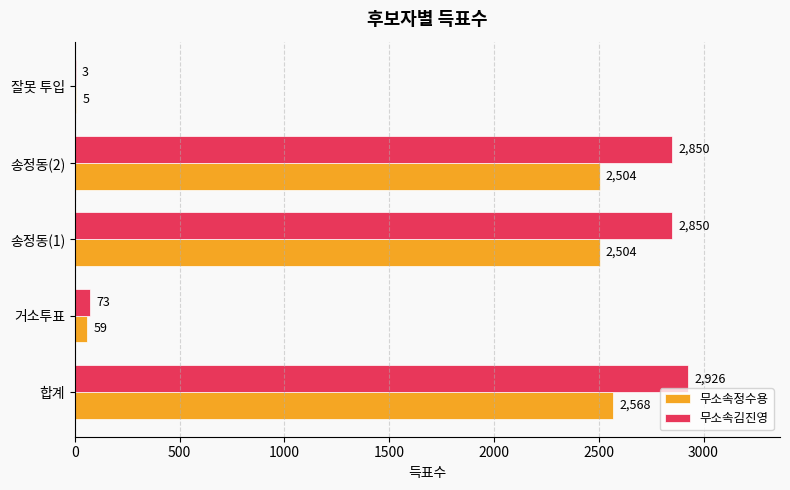

What is the sum of all 무소속김진영 values?

8702